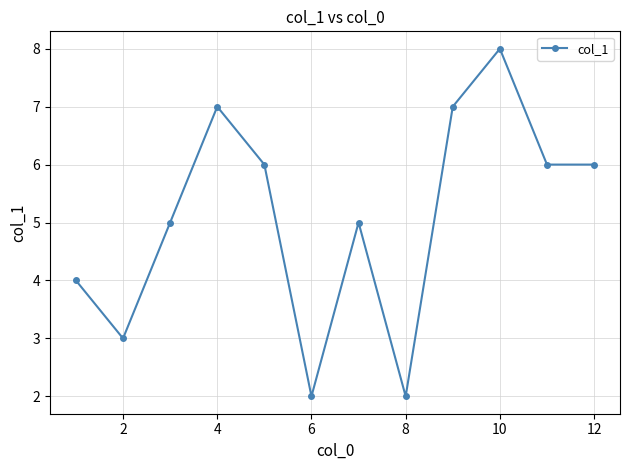

True or false: the data has more than 0 interior local peaks.

True